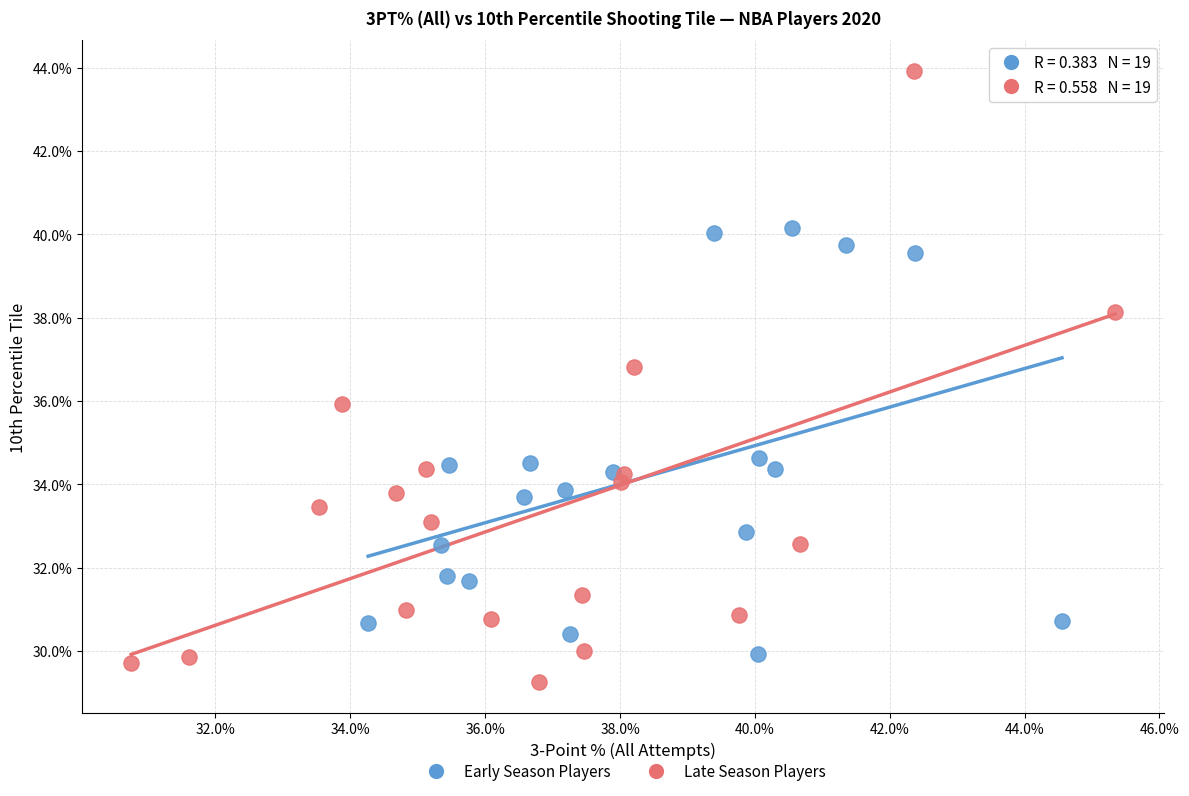

What are all the series names shown in the legend?

Early Season Players, Late Season Players